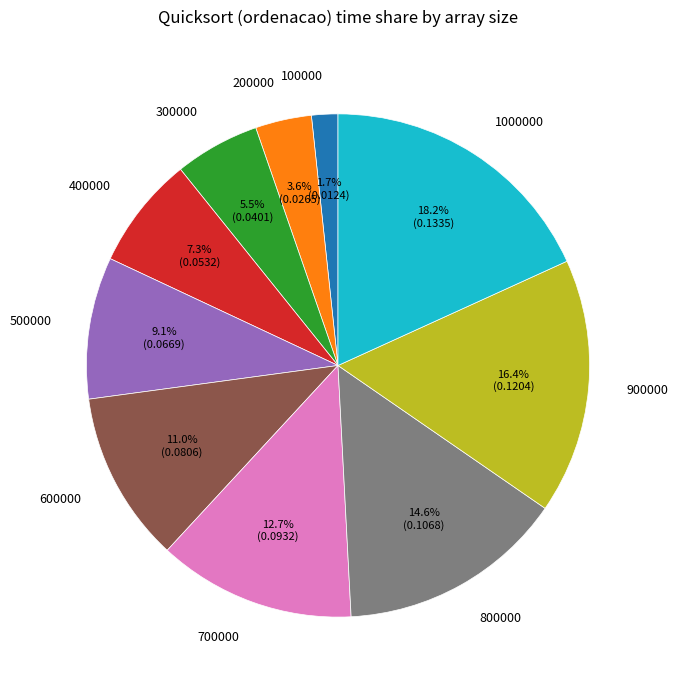

Which has a higher value, 200000 or 500000?

500000